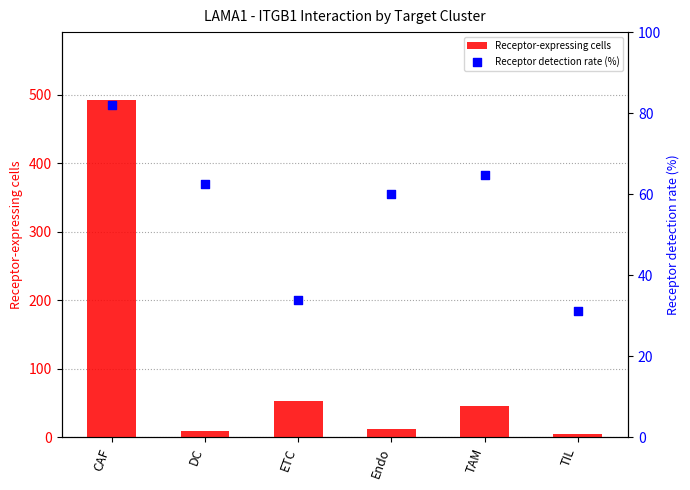

At how many categories does at least one series exceed 375?

1